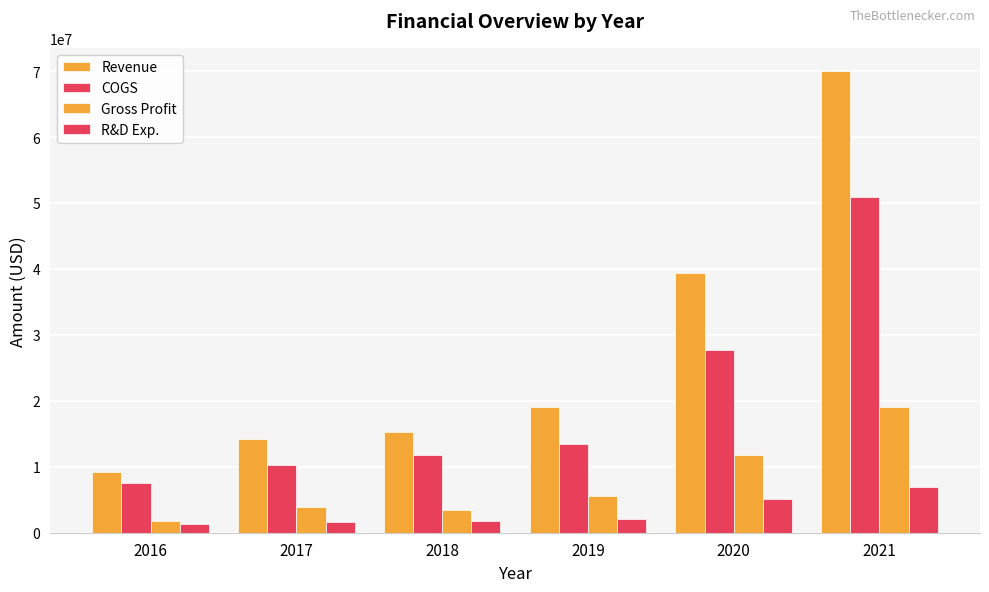

What is the sum of all R&D Exp. values?

18892213